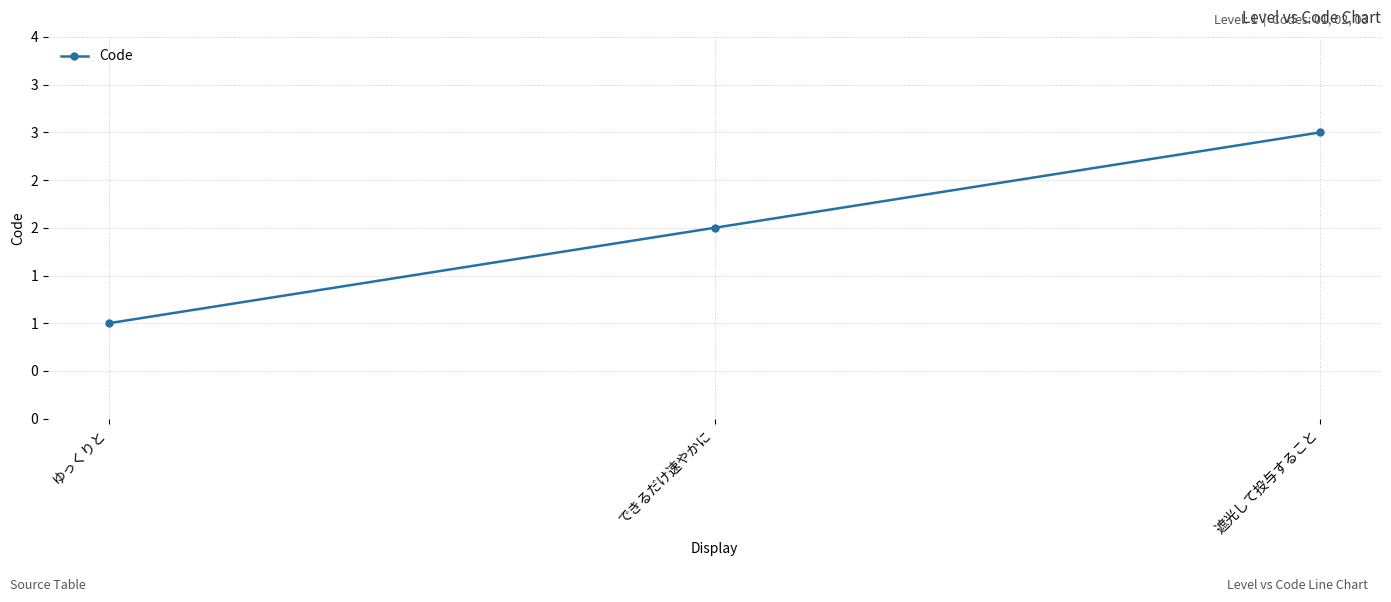

Where is the data nearest to the value 2?

できるだけ速やかに